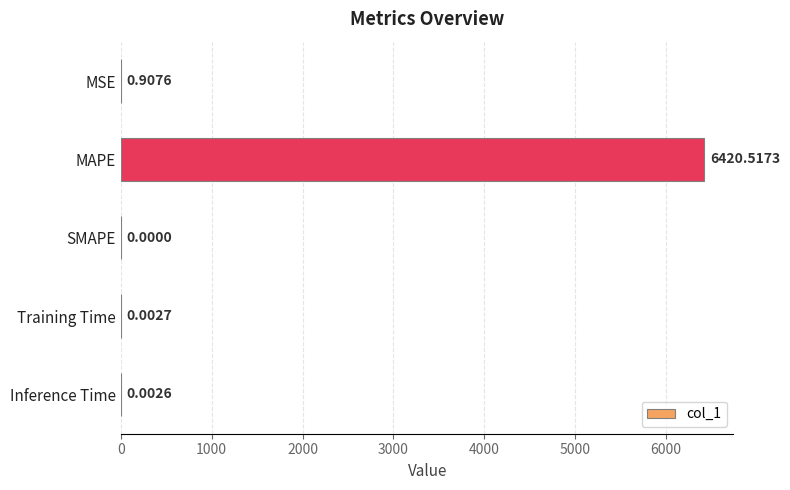

Which has a higher value, MSE or MAPE?

MAPE